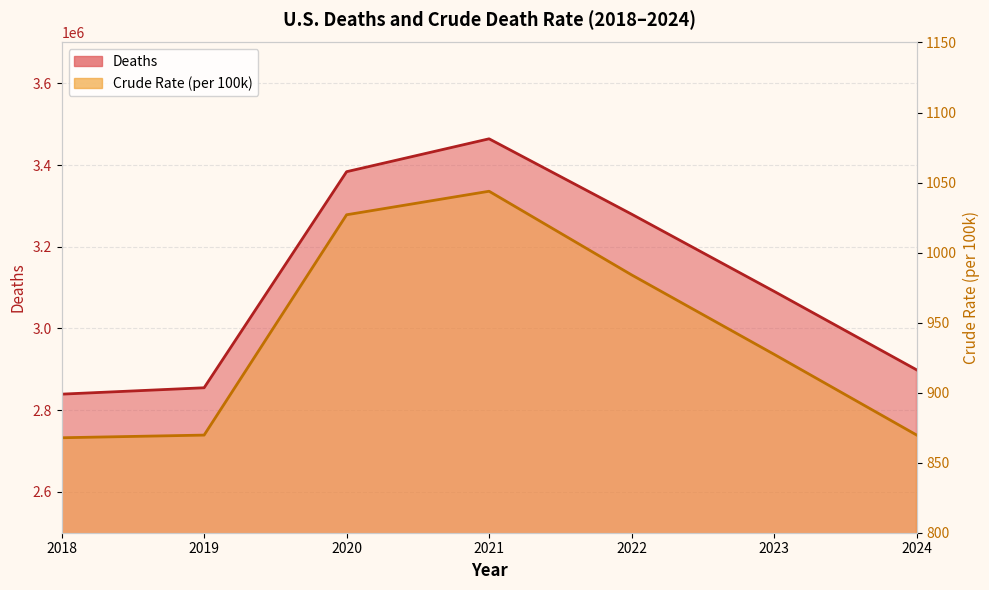

How many categories are shown in the chart?

7